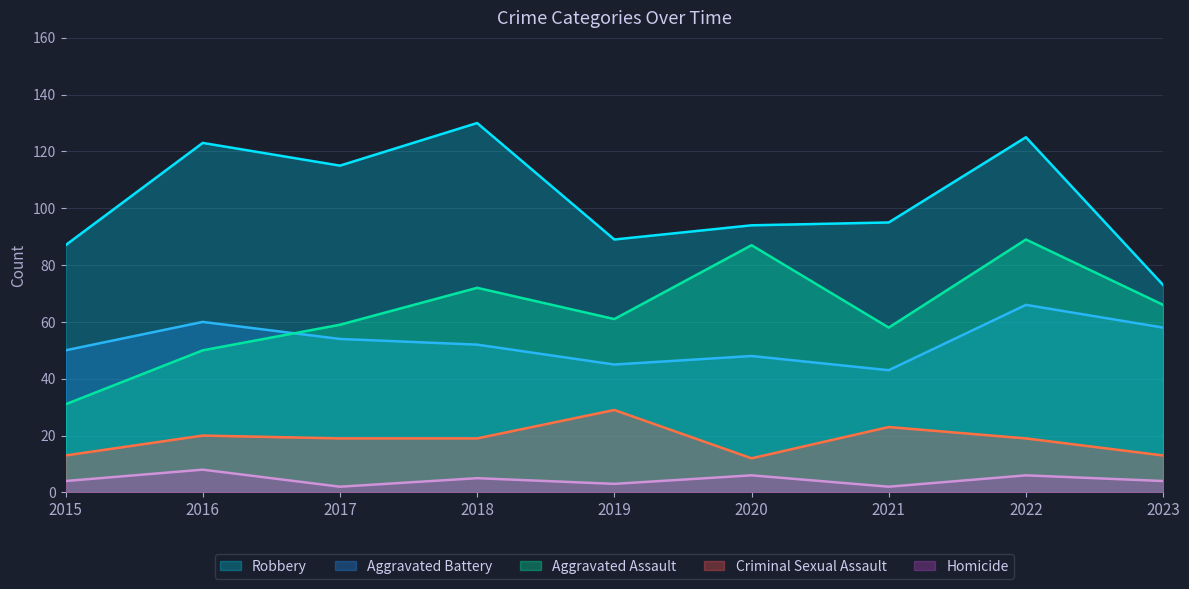

At which category does Aggravated Assault reach its first local valley?

2019